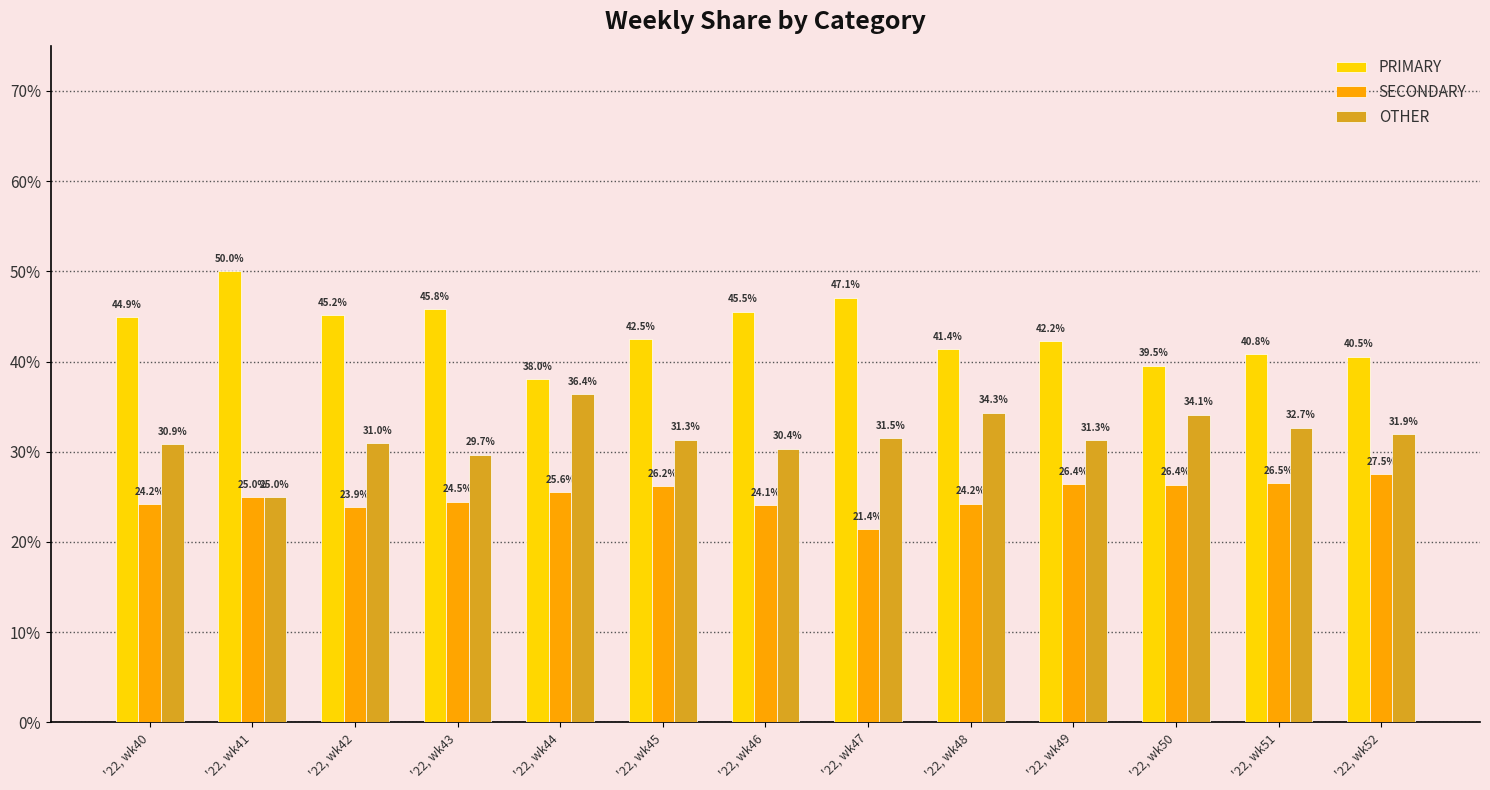

Which series has the largest range (max minus min)?

PRIMARY